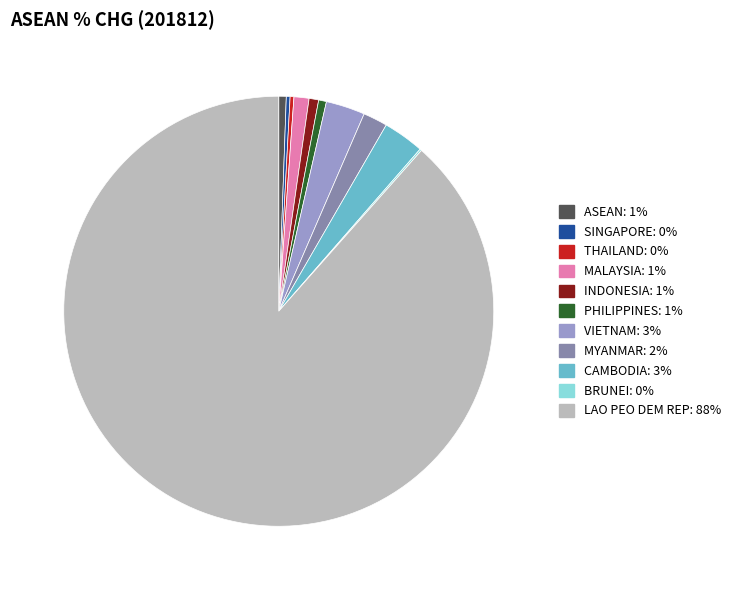

Combined, do SINGAPORE and MALAYSIA account for over 50%?

No